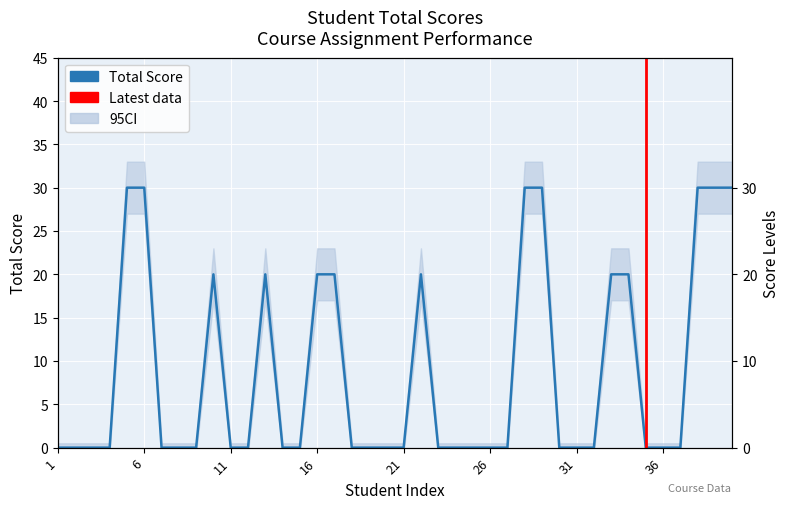

True or false: there are more than 1 points higher than both neighbors.

True